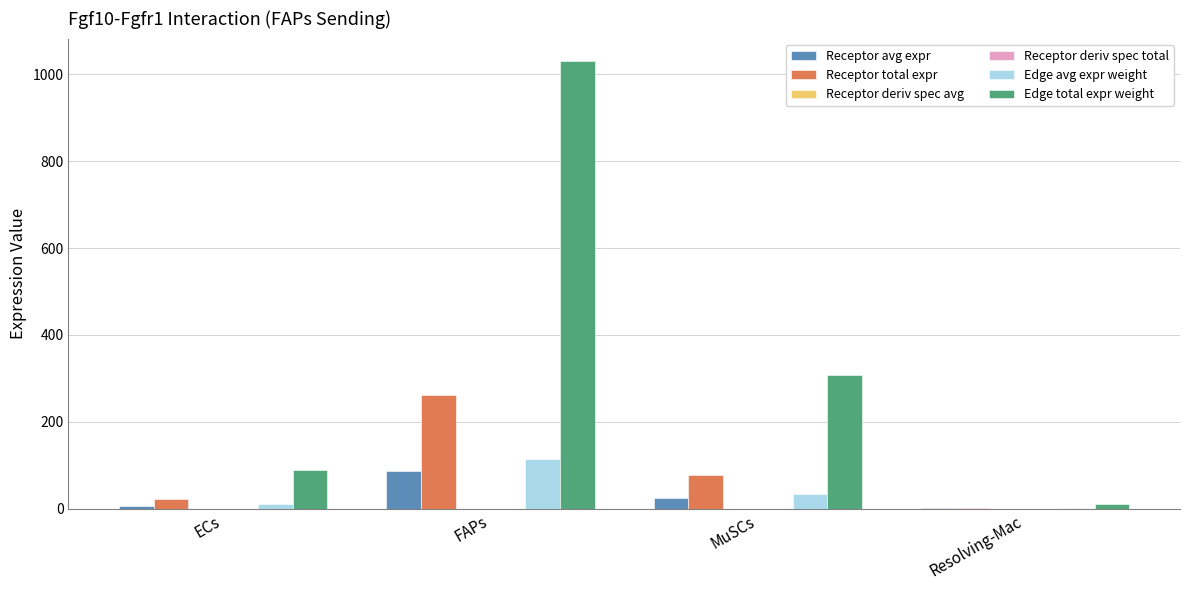

Between FAPs and Resolving-Mac, which series saw the biggest shift?

Edge total expr weight